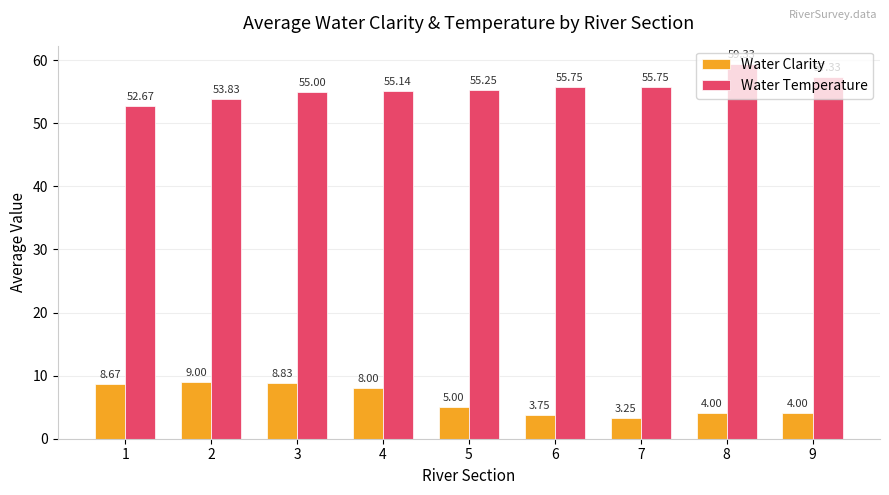

List the series in order of their overall mean, lowest first.

Water Clarity, Water Temperature